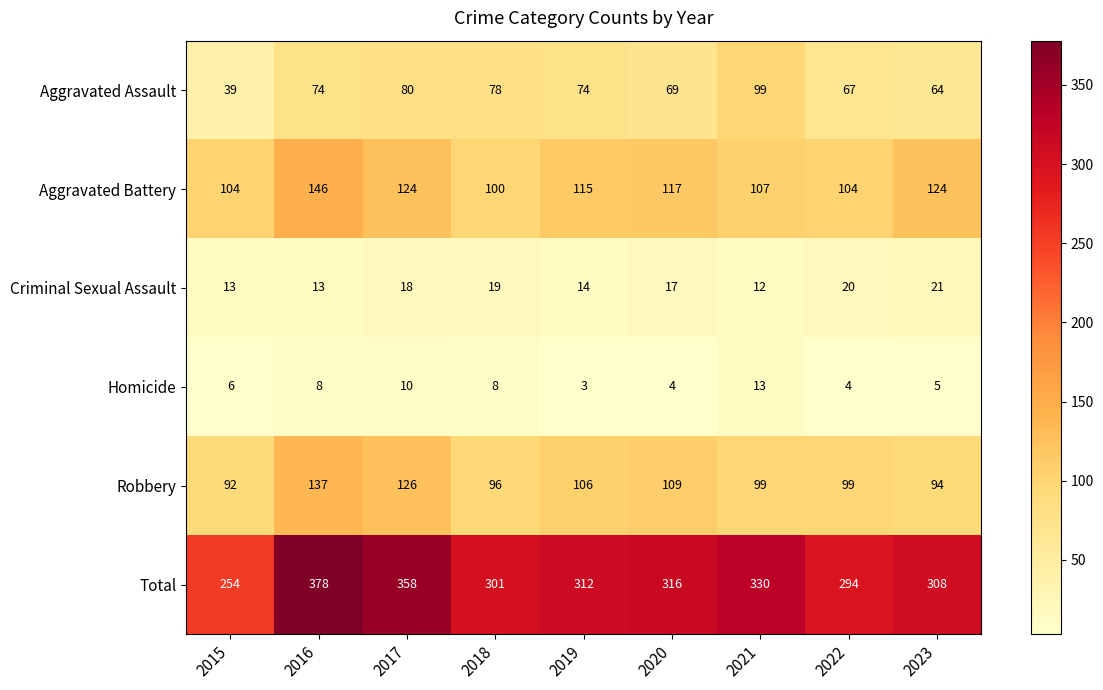

The Robbery series shows 137 at 2016. True or false?

True